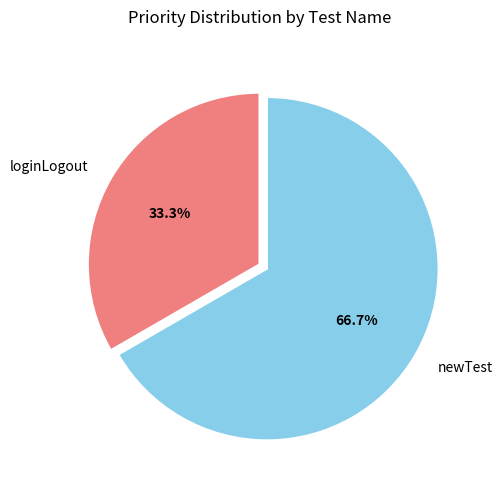

Approximately how many times larger is the value at newTest compared to loginLogout?

2.0